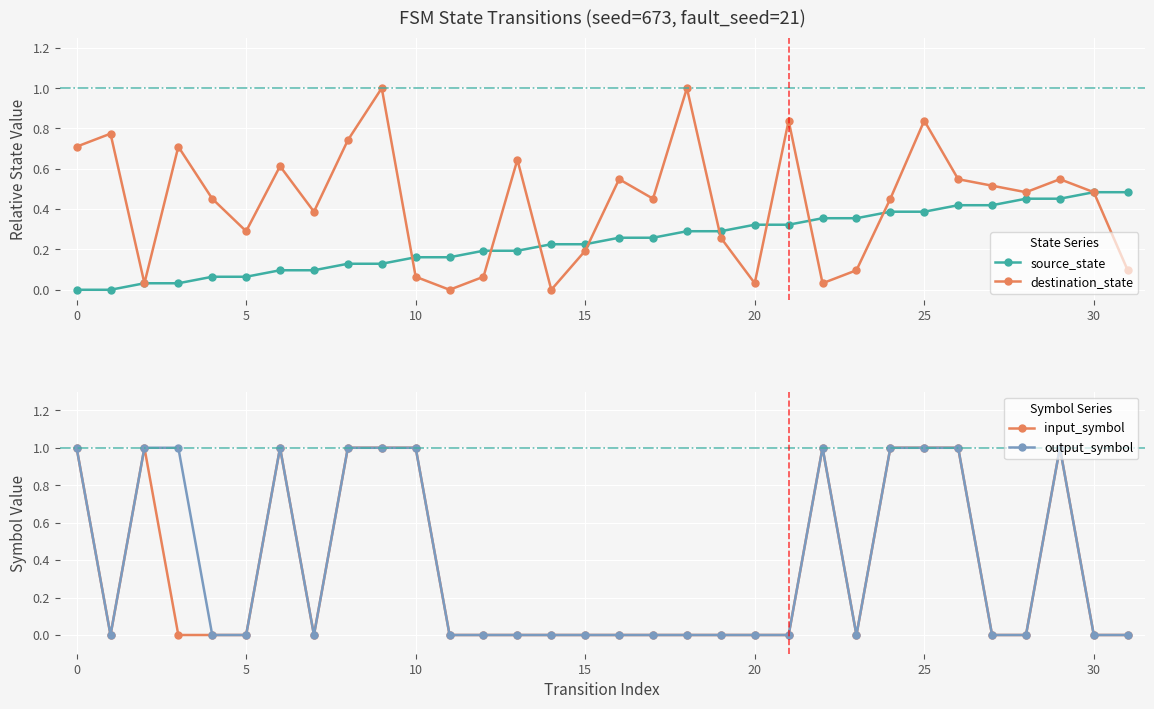

Is the value of destination_state at 25 greater than the value of source_state at 0?

Yes